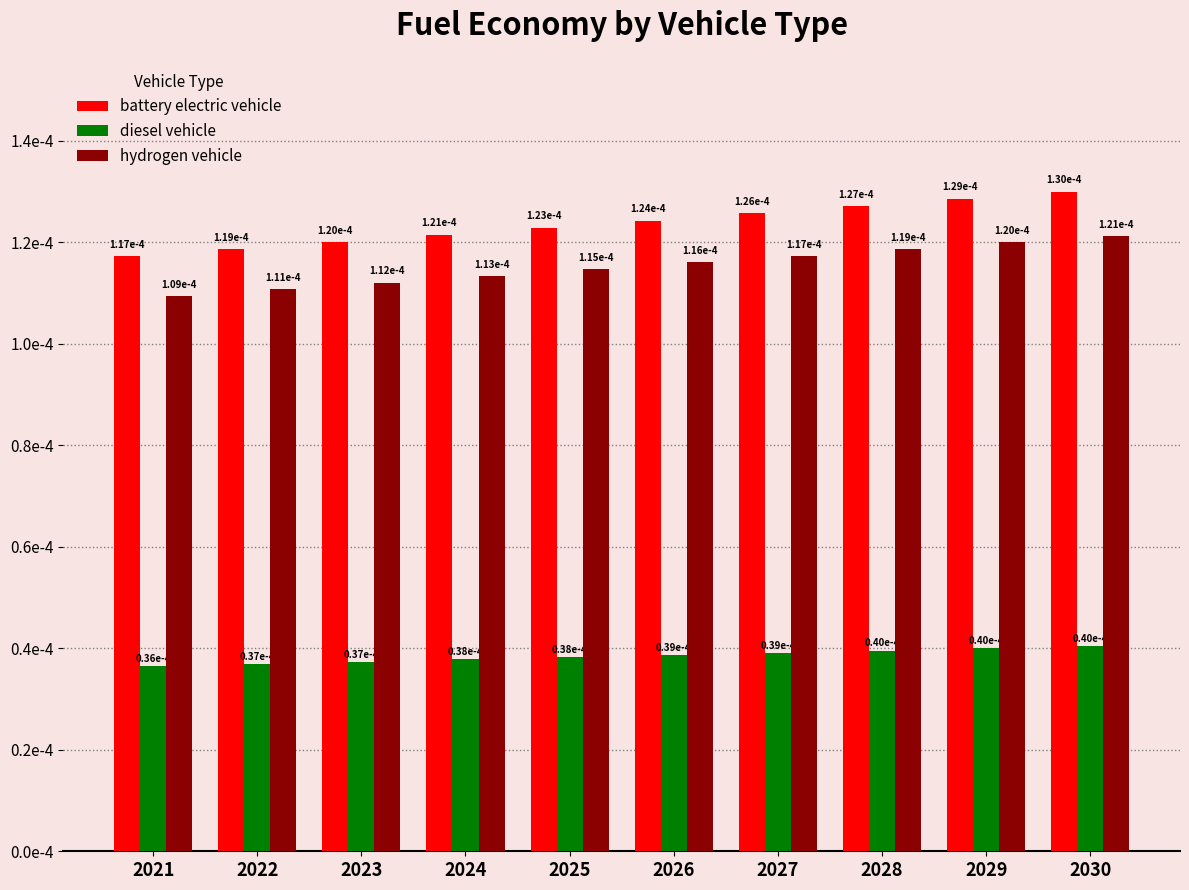

Does the chart contain any negative values?

No